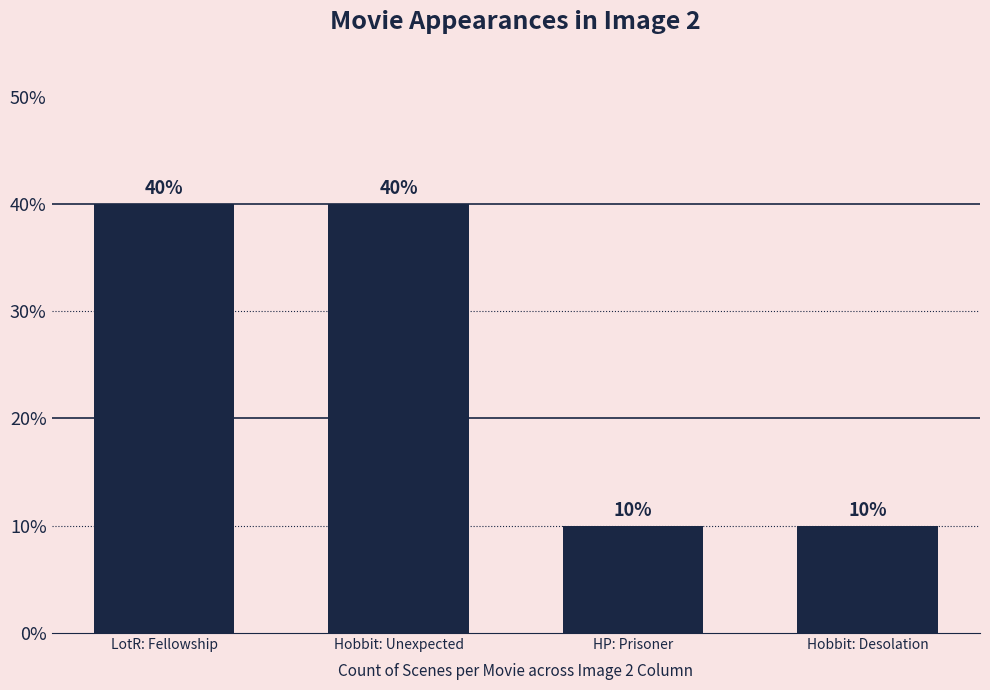

Are the bars horizontal?

No